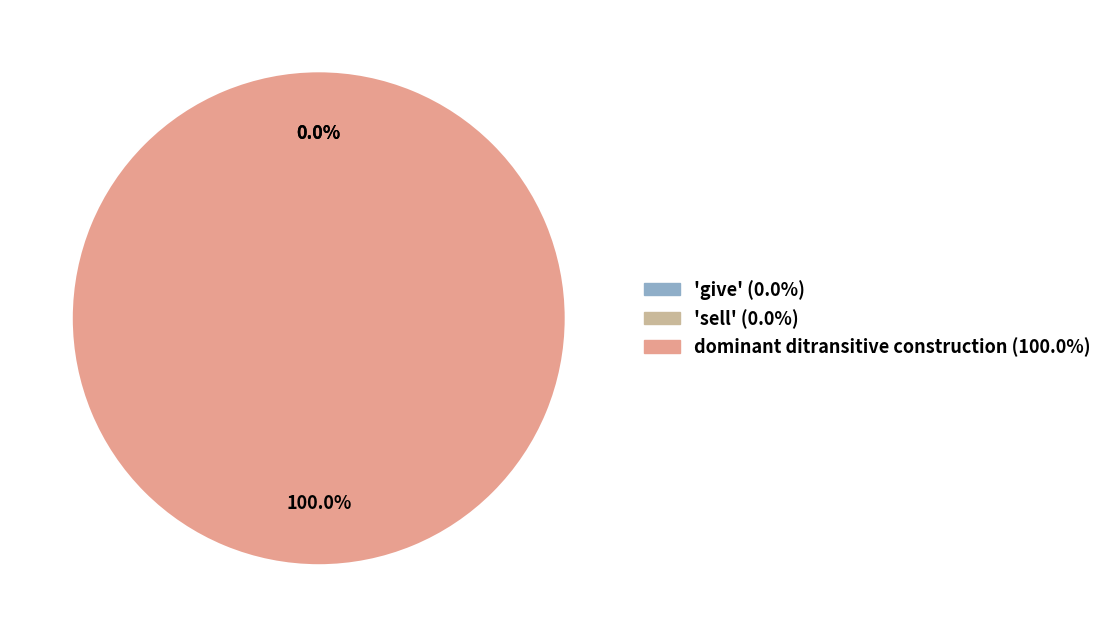

To the nearest percent, what is the combined percentage of dominant ditransitive construction and 'give'?

100%